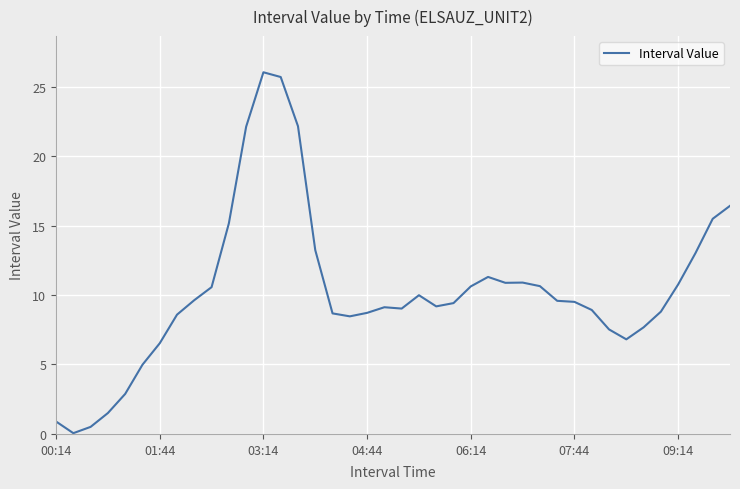

What is the maximum value shown in the chart?

26.0